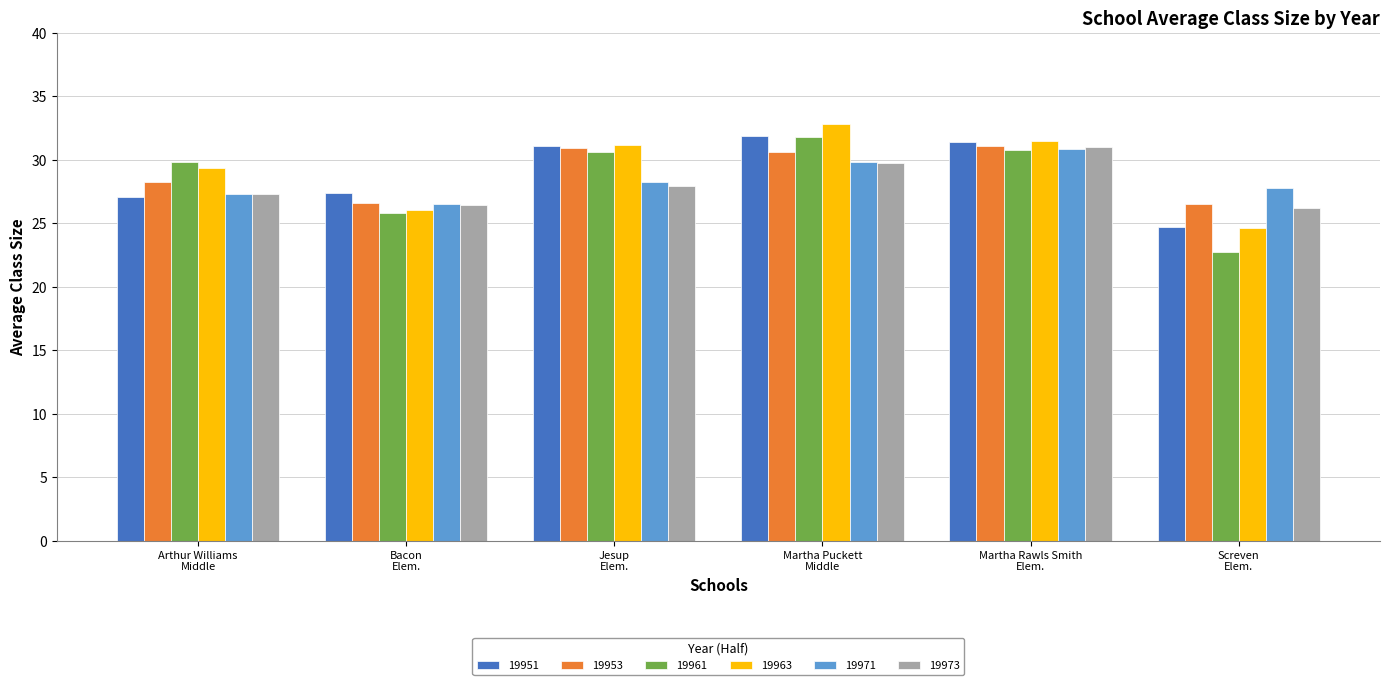

What is the difference between the second highest and second lowest values in the 19963 series?

5.5